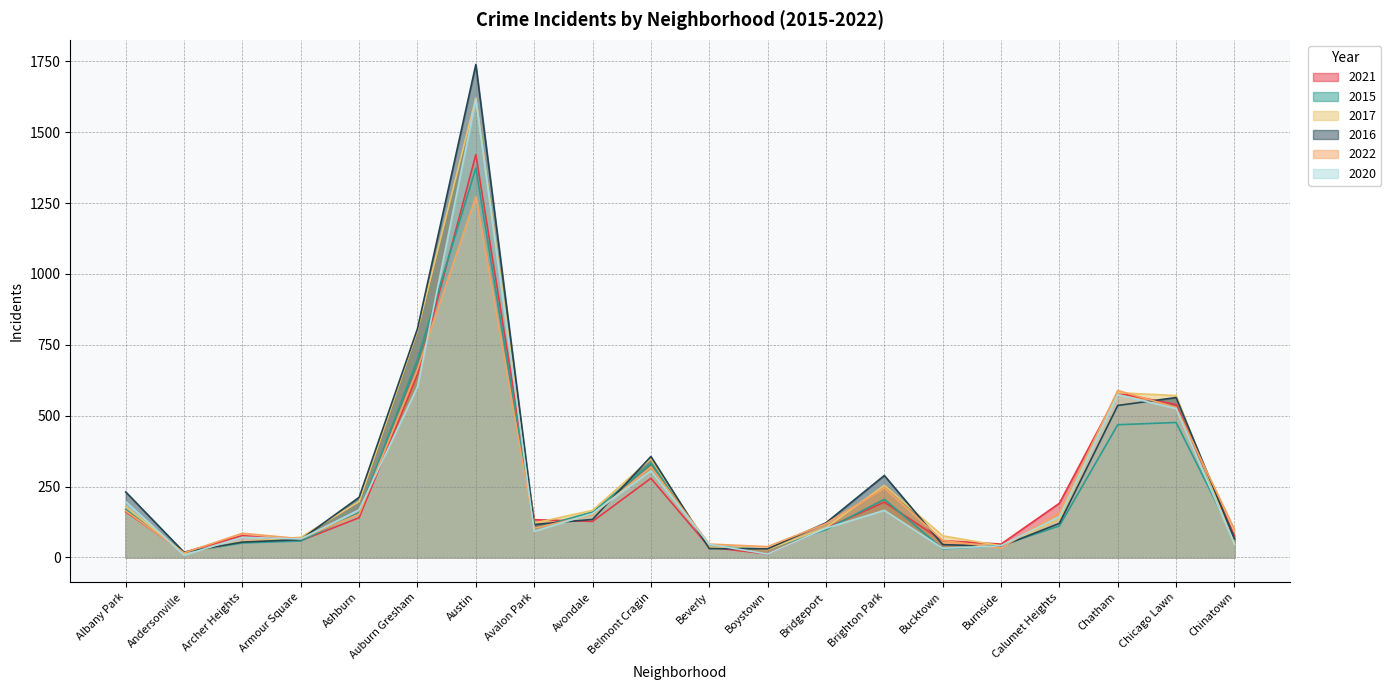

Reading left to right, extract all data points from this chart.

2021: Albany Park=161	Andersonville=18	Archer Heights=77	Armour Square=59	Ashburn=140	Auburn Gresham=646	Austin=1421	Avalon Park=133	Avondale=127	Belmont Cragin=279	Beverly=36	Boystown=12	Bridgeport=103	Brighton Park=195	Bucktown=59	Burnside=47	Calumet Heights=191	Chatham=580	Chicago Lawn=539	Chinatown=76
2015: Albany Park=169	Andersonville=17	Archer Heights=51	Armour Square=58	Ashburn=158	Auburn Gresham=699	Austin=1374	Avalon Park=103	Avondale=160	Belmont Cragin=332	Beverly=39	Boystown=29	Bridgeport=98	Brighton Park=205	Bucktown=30	Burnside=42	Calumet Heights=111	Chatham=468	Chicago Lawn=476	Chinatown=65
2017: Albany Park=179	Andersonville=14	Archer Heights=56	Armour Square=71	Ashburn=197	Auburn Gresham=800	Austin=1621	Avalon Park=121	Avondale=166	Belmont Cragin=348	Beverly=37	Boystown=28	Bridgeport=105	Brighton Park=254	Bucktown=76	Burnside=41	Calumet Heights=135	Chatham=581	Chicago Lawn=571	Chinatown=46
2016: Albany Park=231	Andersonville=18	Archer Heights=54	Armour Square=63	Ashburn=212	Auburn Gresham=807	Austin=1739	Avalon Park=116	Avondale=134	Belmont Cragin=356	Beverly=31	Boystown=30	Bridgeport=122	Brighton Park=289	Bucktown=45	Burnside=39	Calumet Heights=120	Chatham=536	Chicago Lawn=564	Chinatown=66
2022: Albany Park=164	Andersonville=16	Archer Heights=85	Armour Square=66	Ashburn=153	Auburn Gresham=664	Austin=1273	Avalon Park=103	Avondale=150	Belmont Cragin=319	Beverly=47	Boystown=38	Bridgeport=119	Brighton Park=245	Bucktown=60	Burnside=33	Calumet Heights=157	Chatham=589	Chicago Lawn=529	Chinatown=99
2020: Albany Park=197	Andersonville=8	Archer Heights=71	Armour Square=65	Ashburn=168	Auburn Gresham=602	Austin=1616	Avalon Park=92	Avondale=155	Belmont Cragin=306	Beverly=46	Boystown=12	Bridgeport=103	Brighton Park=166	Bucktown=32	Burnside=41	Calumet Heights=144	Chatham=574	Chicago Lawn=525	Chinatown=47